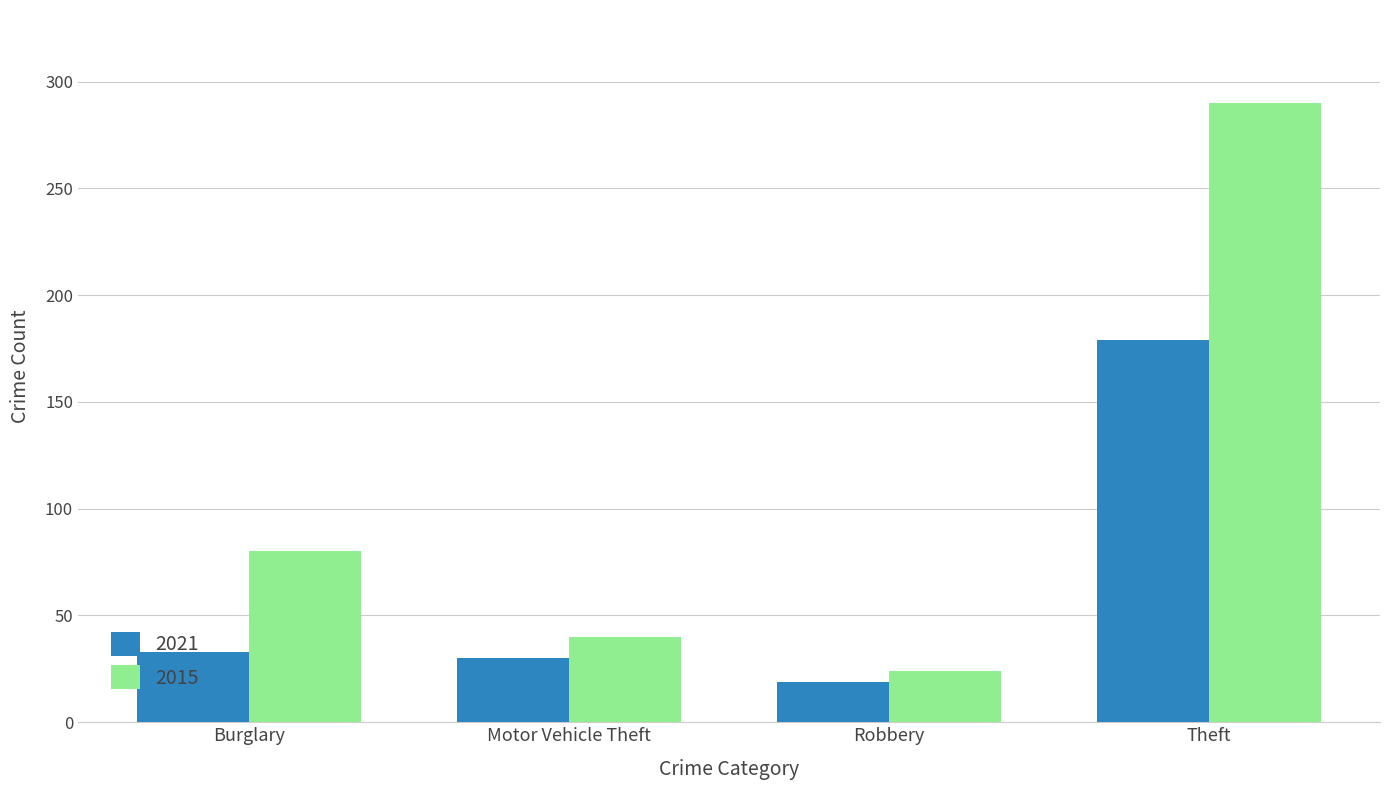

Reading left to right, transcribe all the data shown in this chart.

2021: 33	30	19	179
2015: 80	40	24	290